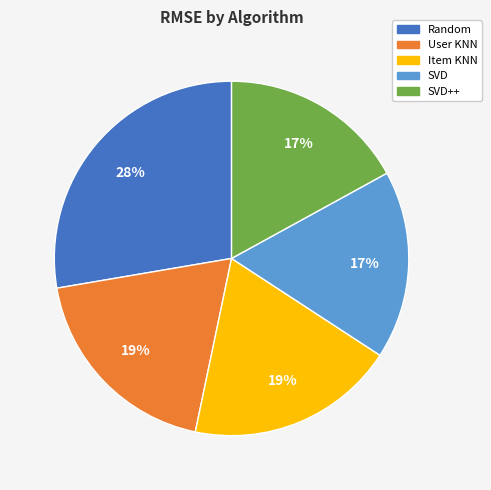

Combined, do User KNN and SVD++ account for over 50%?

No